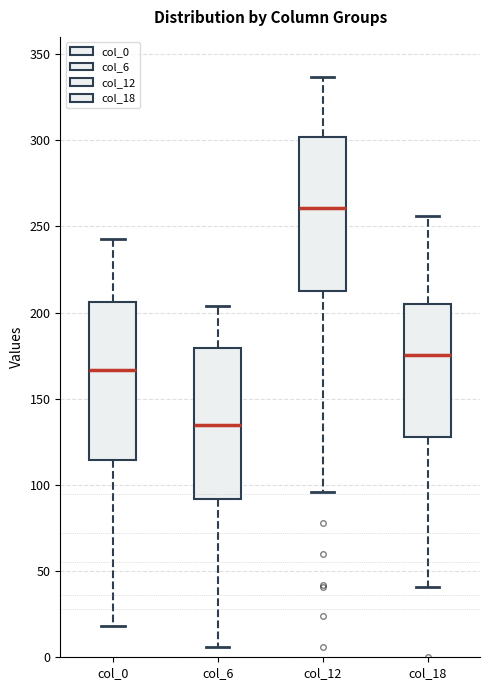

Which box has the lowest median line?

col_6